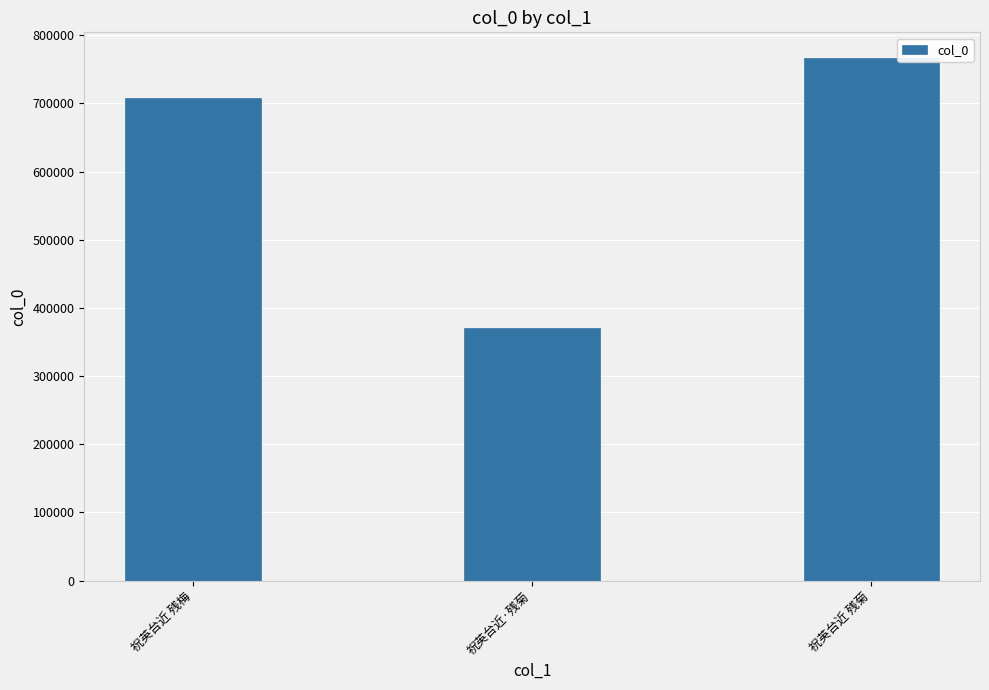

How many series are shown in this chart?

1